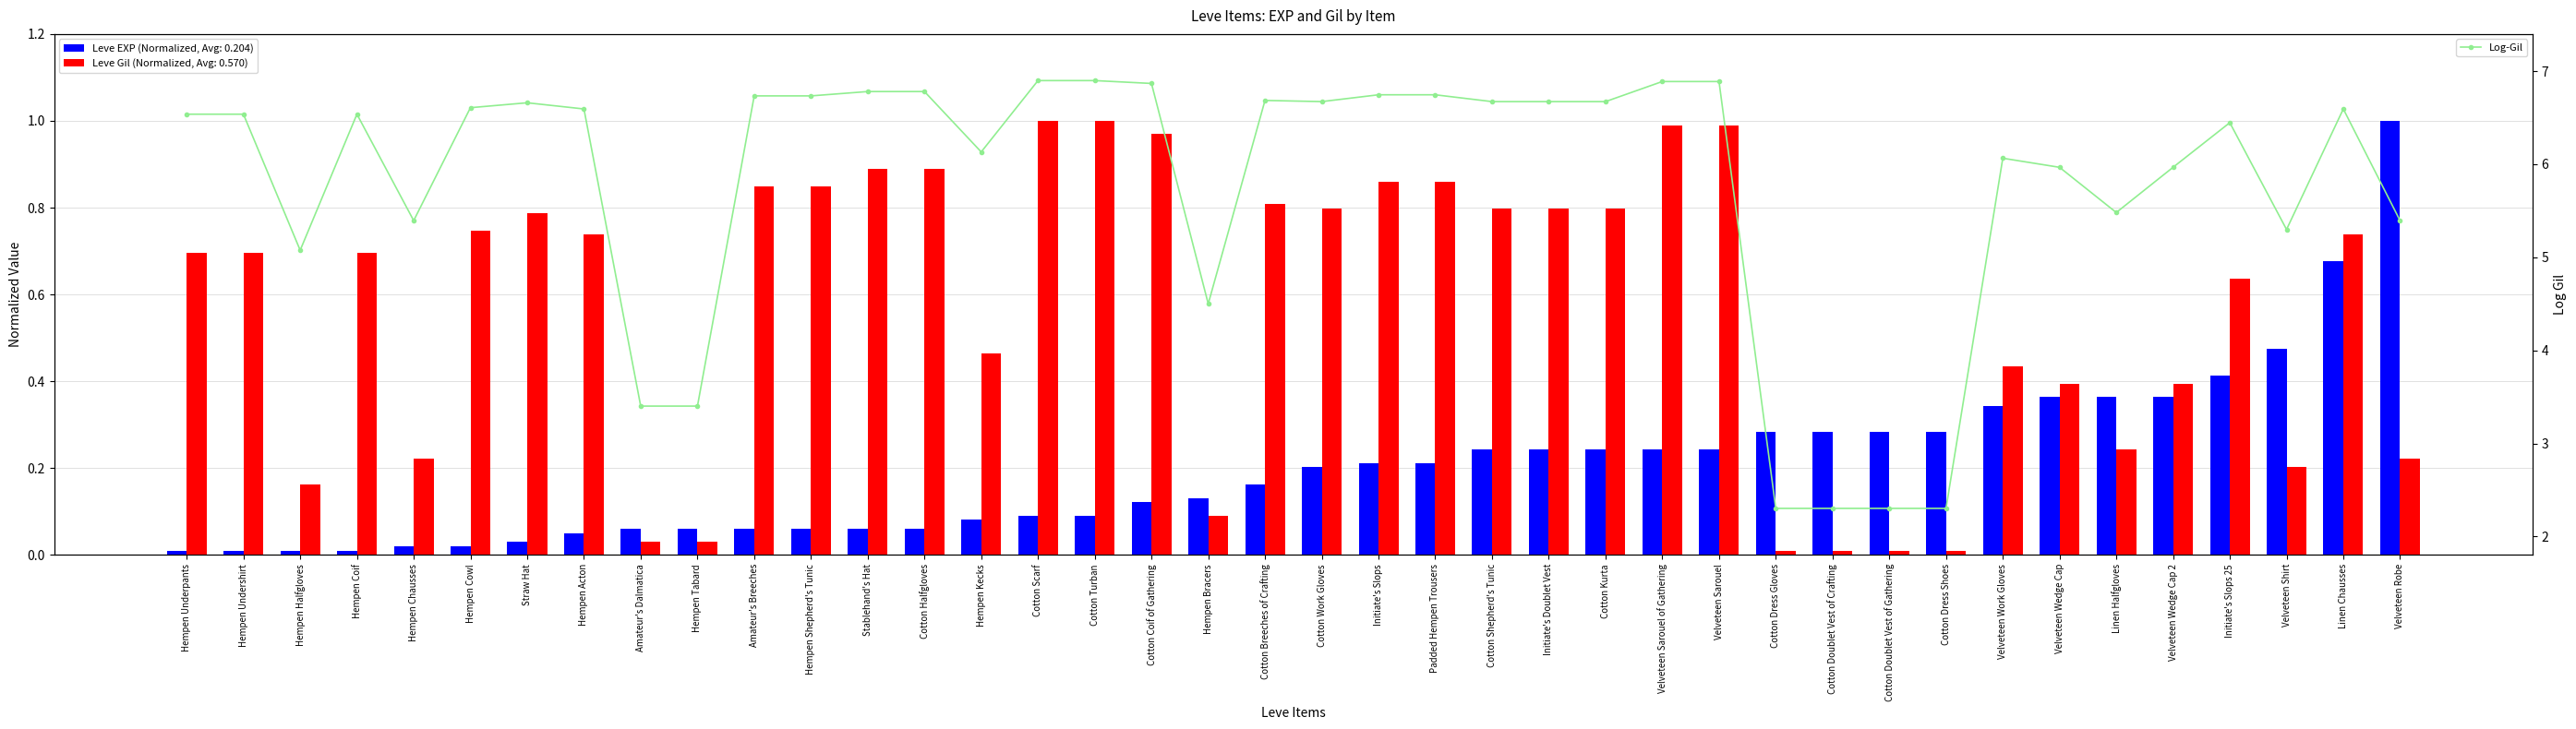

What is the label of the 40th bar from the right?

Hempen Underpants